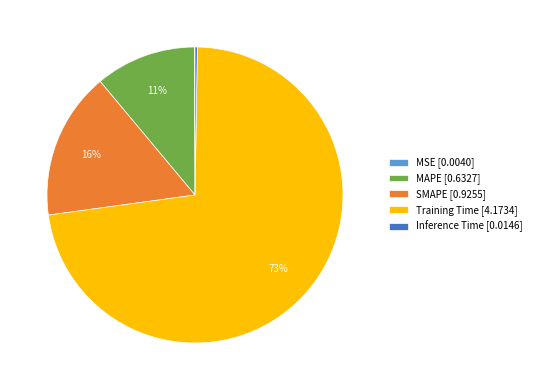

Is the sum of MAPE and Training Time greater than half?

Yes